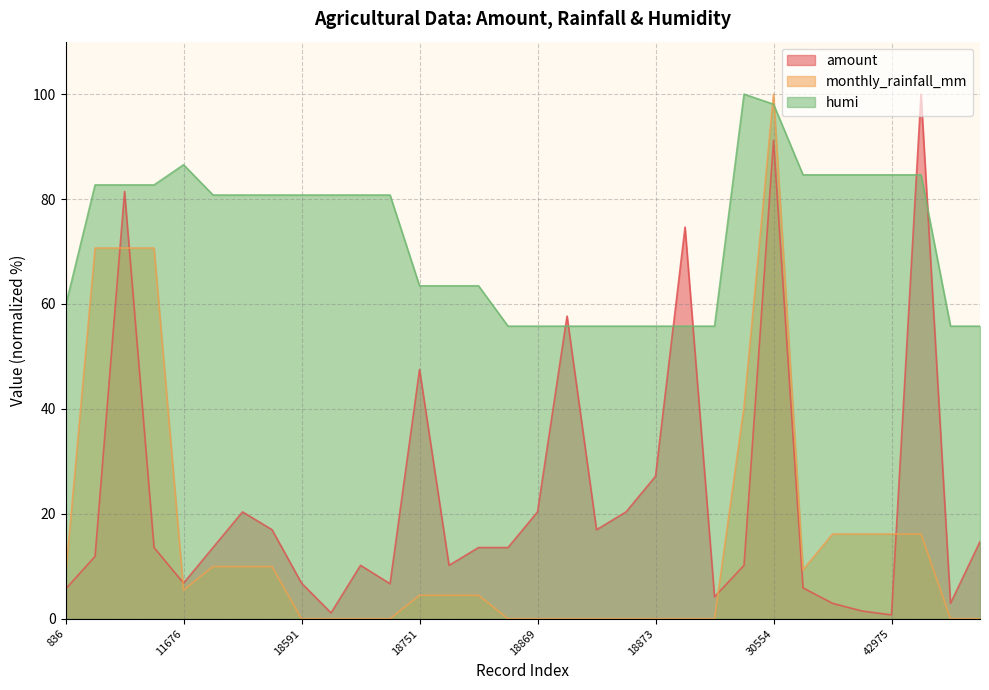

How many data points does each series have?

32